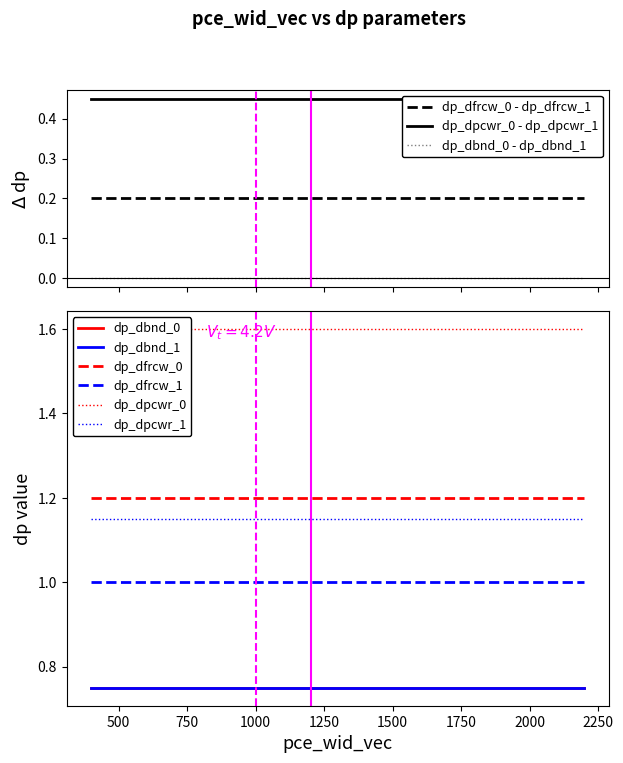

The dp_dpcwr_0 series shows 0.3 at 600. True or false?

False